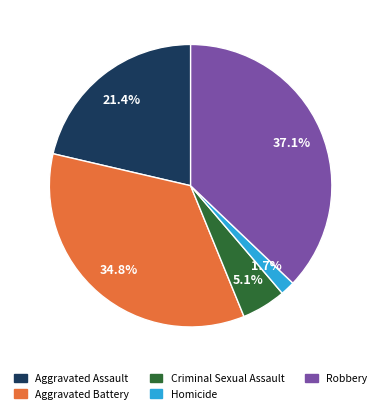

What percentage is the Criminal Sexual Assault slice, to the nearest percent?

5%